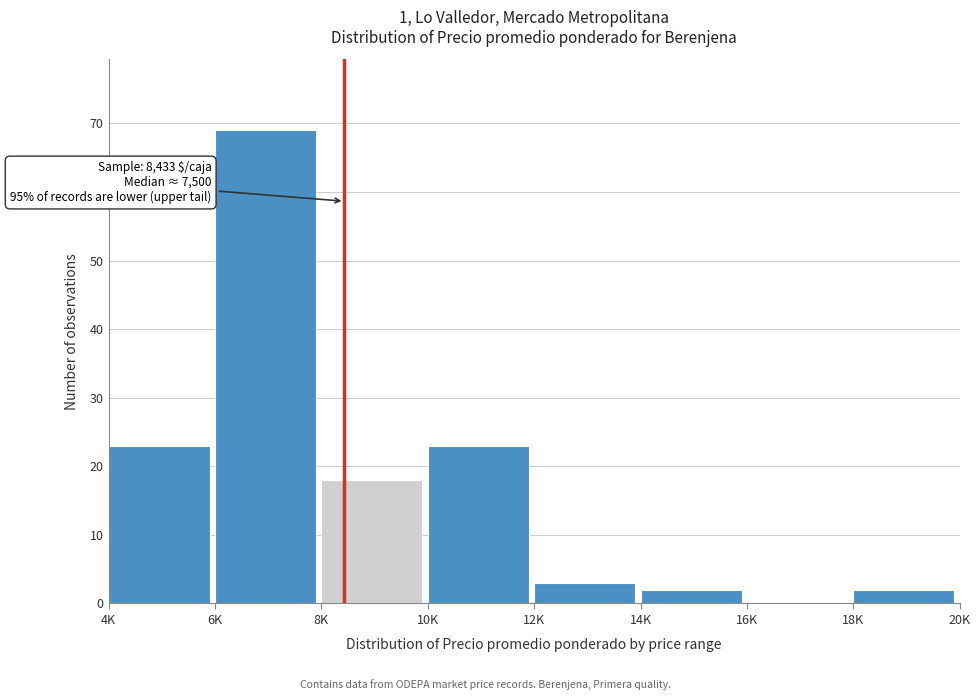

Reading left to right, transcribe all the data shown in this chart.

4K=23	6K=69	8K=18	10K=23	12K=3	14K=2	16K=0	18K=2